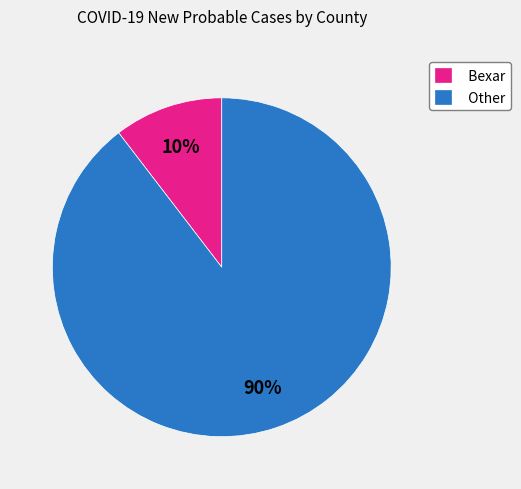

Which category has the biggest portion of the pie?

Other